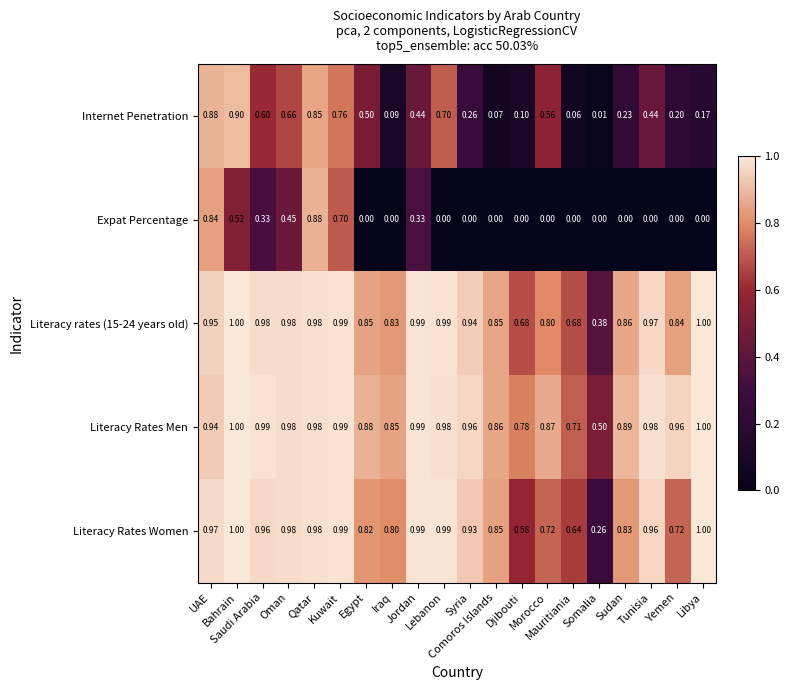

Which series has the largest total across all categories?

Literacy Rates Men